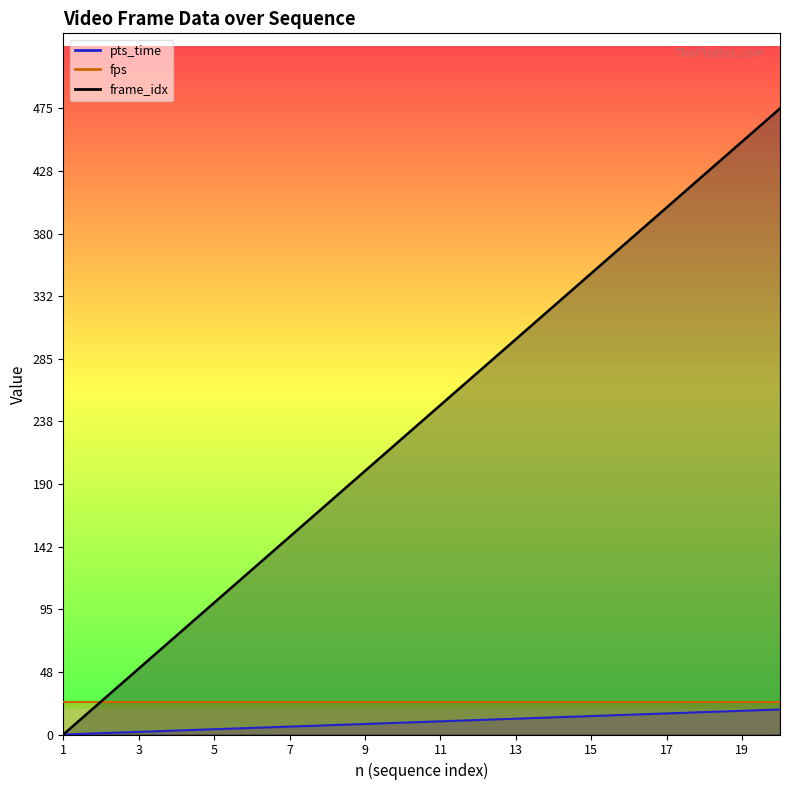

Is this an area chart (filled region under the line)?

No